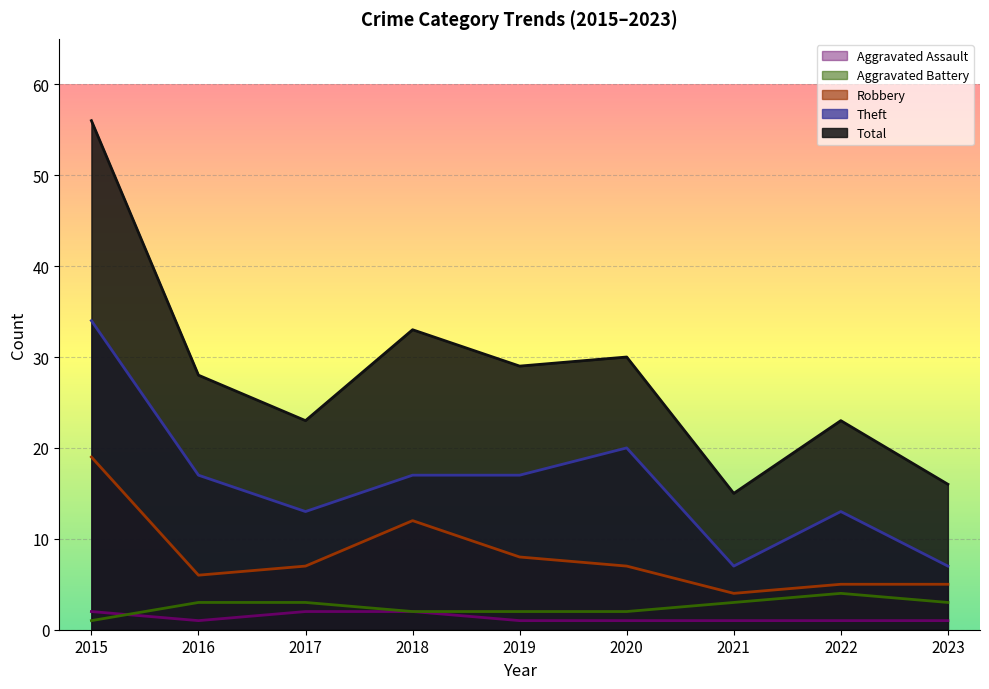

Reading right to left, list all the values displayed in this chart.

Aggravated Assault: 1	1	1	1	1	2	2	1	2
Aggravated Battery: 3	4	3	2	2	2	3	3	1
Robbery: 5	5	4	7	8	12	7	6	19
Theft: 7	13	7	20	17	17	13	17	34
Total: 16	23	15	30	29	33	23	28	56